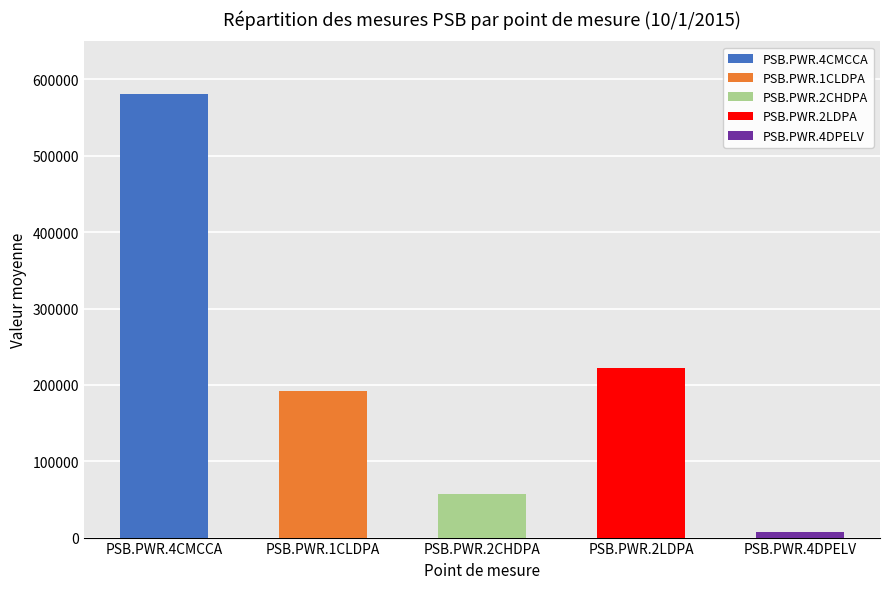

What is the lowest value of the PSB.PWR.4CMCCA (Point_7) series?

580830